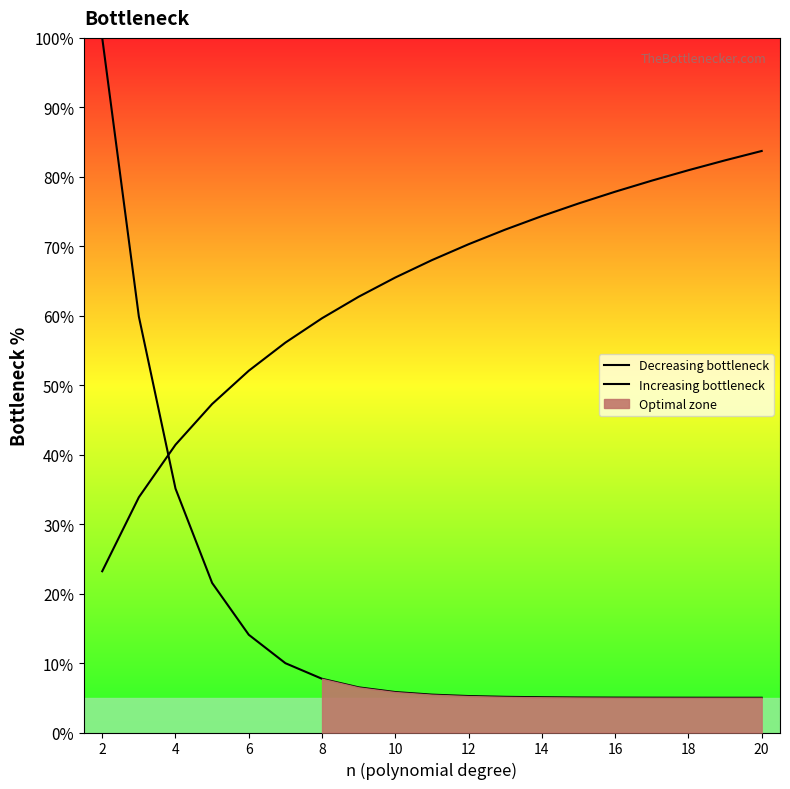

Is the value of Increasing bottleneck at 6 greater than the value of Decreasing bottleneck at 17?

Yes